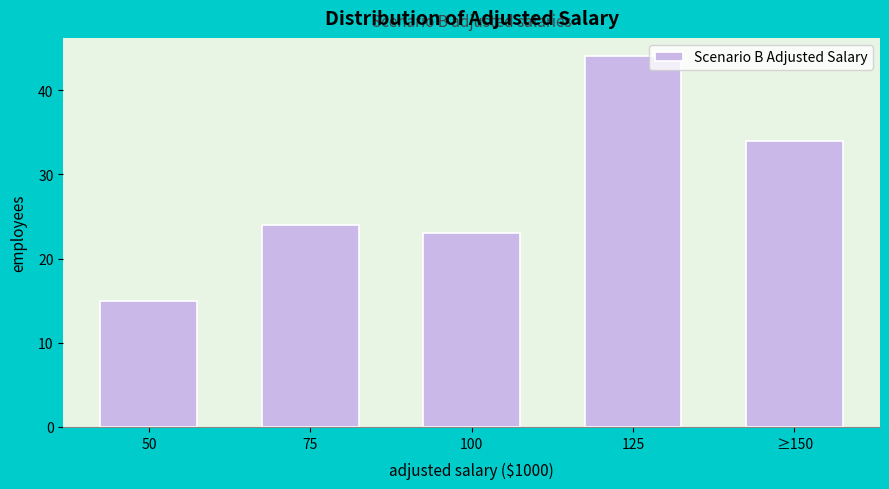

Reading left to right, what are all the values shown in this chart?

50=15	75=24	100=23	125=44	≥150=34